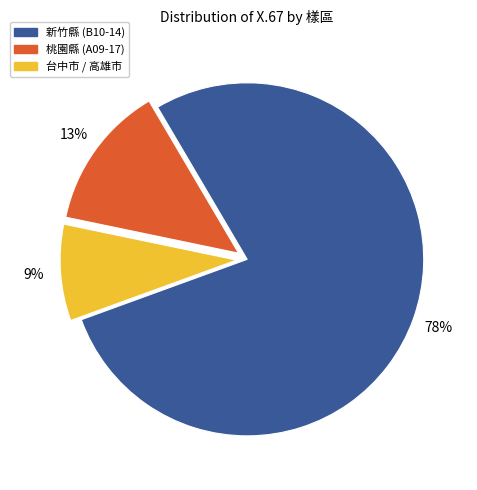

Rank the categories by value from highest to lowest.

新竹縣 (B10-14), 桃園縣 (A09-17), 台中市 / 高雄市